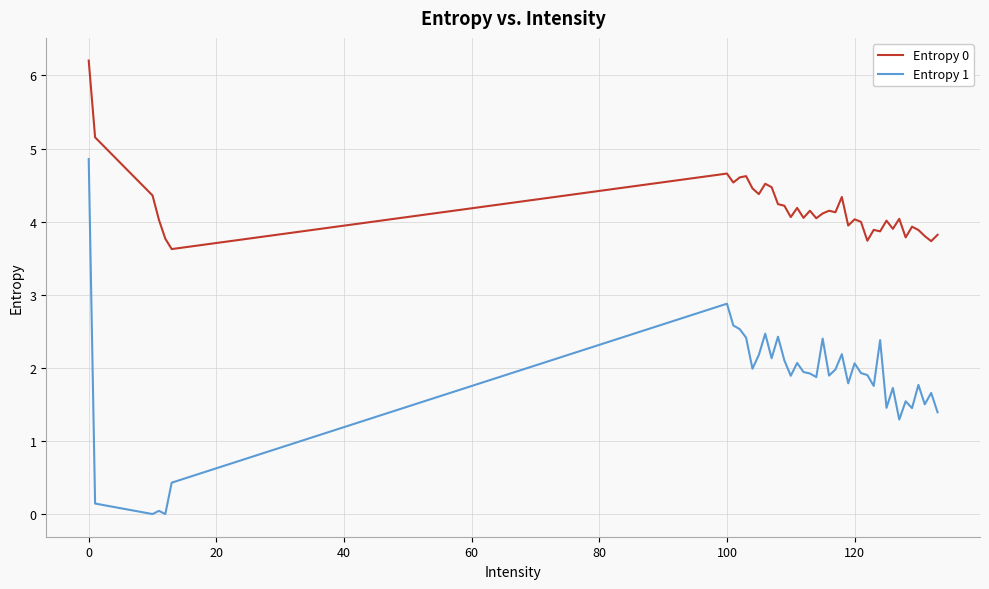

What is the difference between the maximum and minimum values in the Entropy 0 series?

2.6